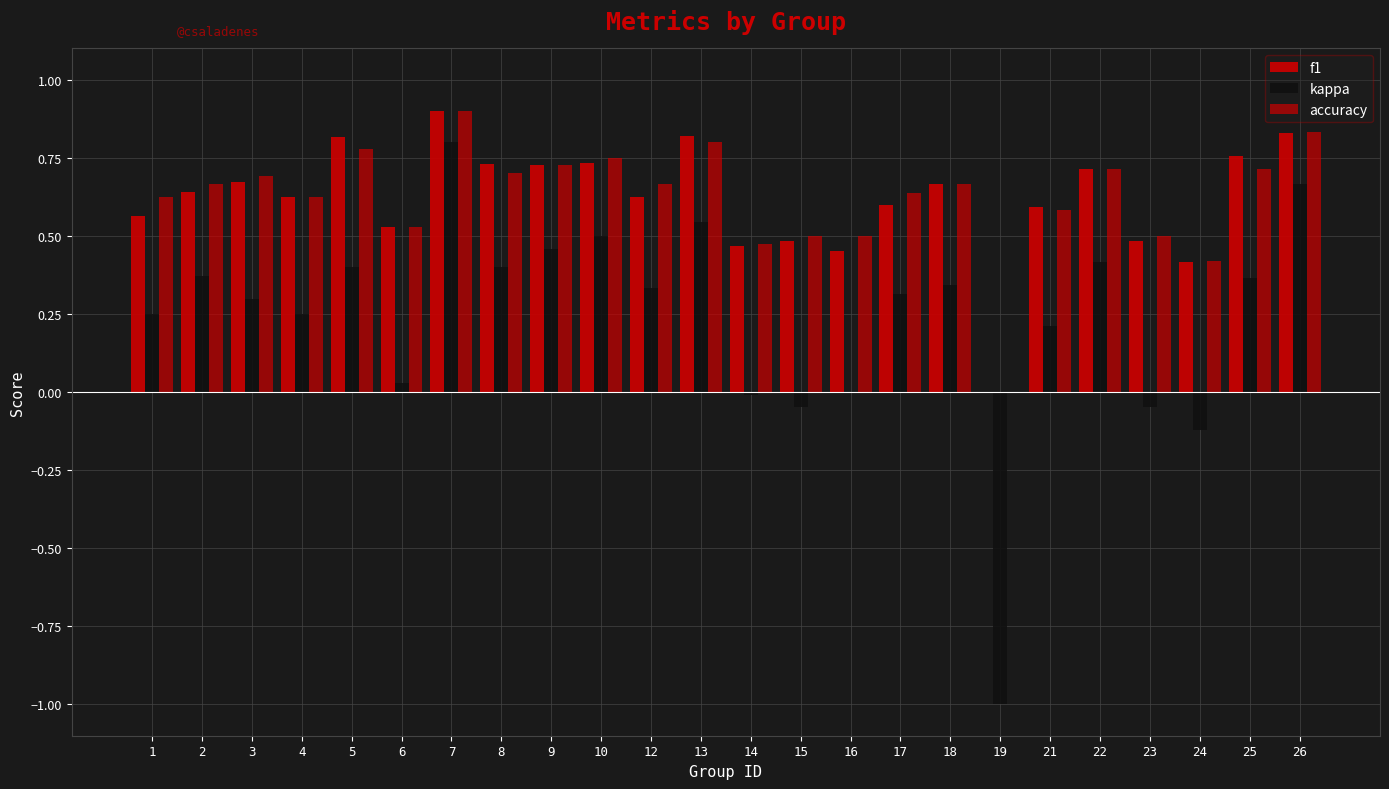

How many data points does each series have?

24